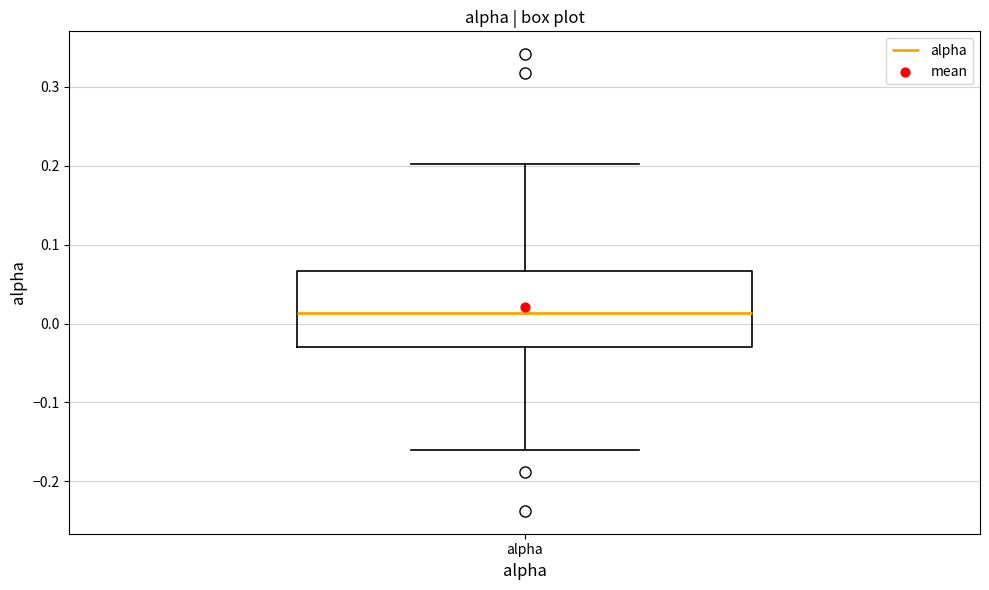

Read this box plot against the y-axis: the position of the median line, the range covered by the box, and the ends of both whiskers. The values are not printed on the chart, so give them approximately, as read against the axis.

median 0.01, box -0.03 to 0.07, whiskers -0.16 to 0.20